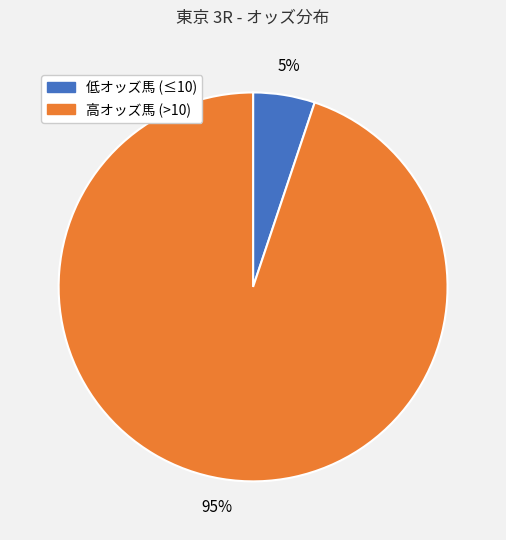

Is there any slice that represents more than half of the pie?

Yes